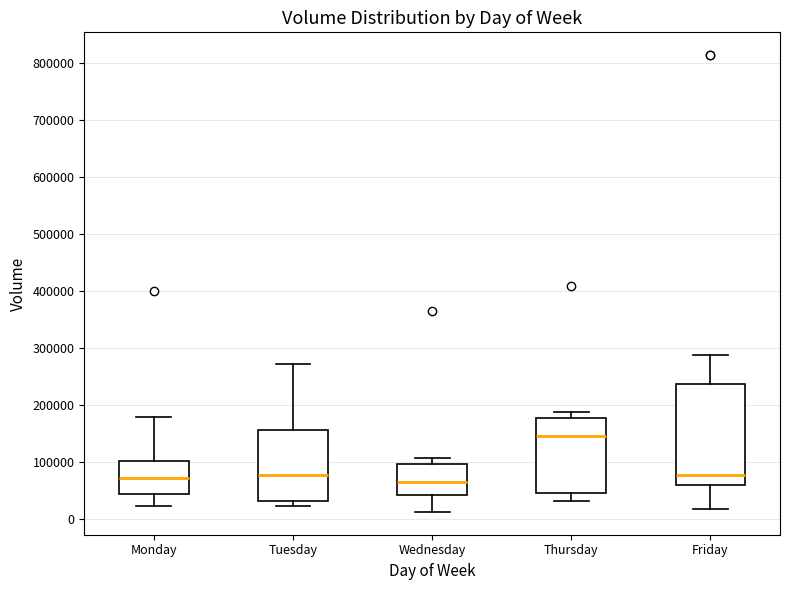

Where does the upper whisker of the box for Thursday end on the y-axis? The values are not printed on the chart, so give them approximately, as read against the axis.

190000